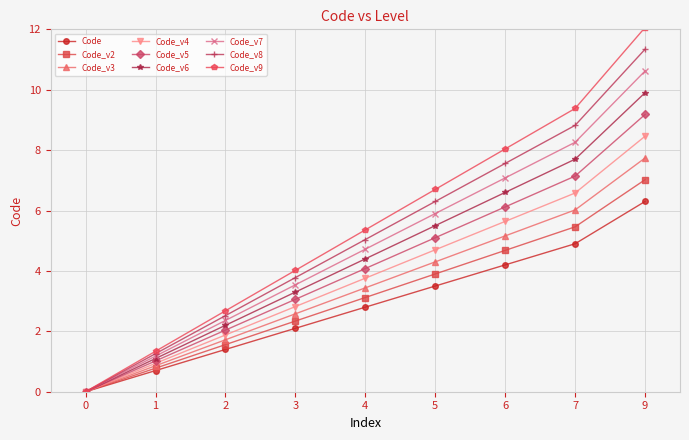

What is the value of the Code point at the 6th from the left?

3.5